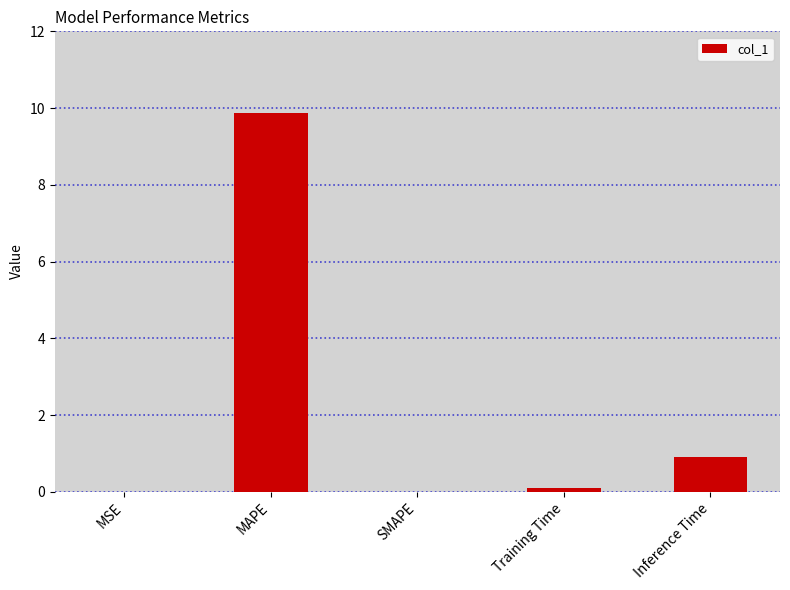

Between SMAPE and Inference Time, which is larger?

Inference Time